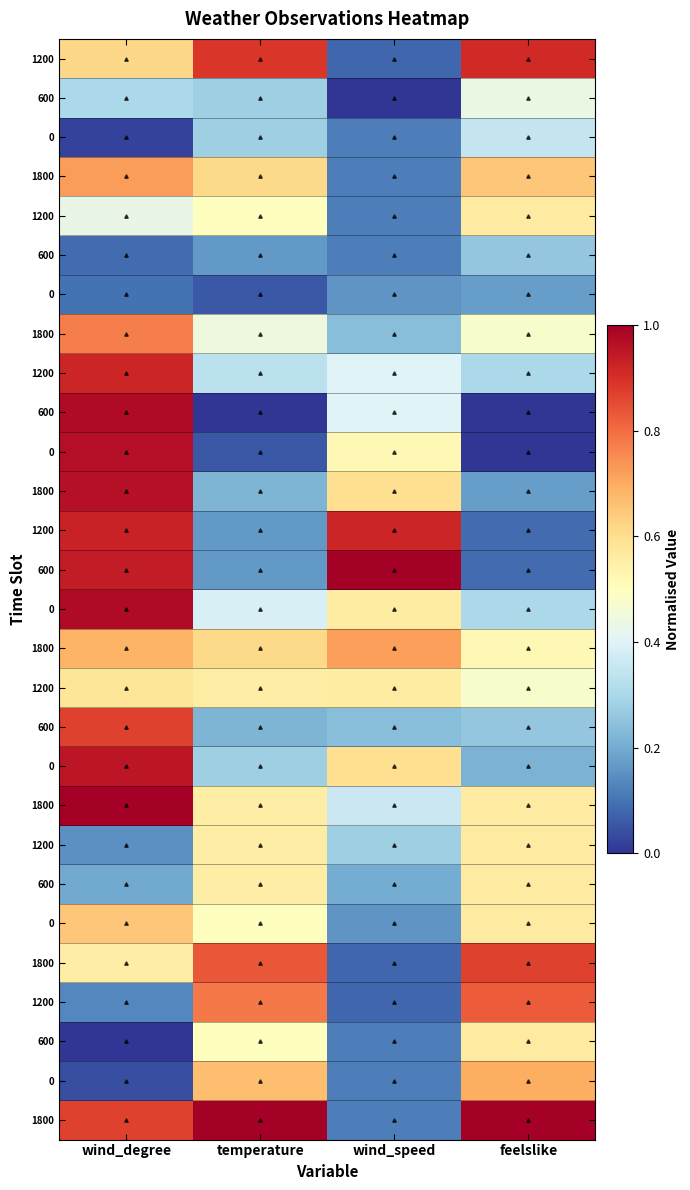

Which category has the highest value across all series?

temperature